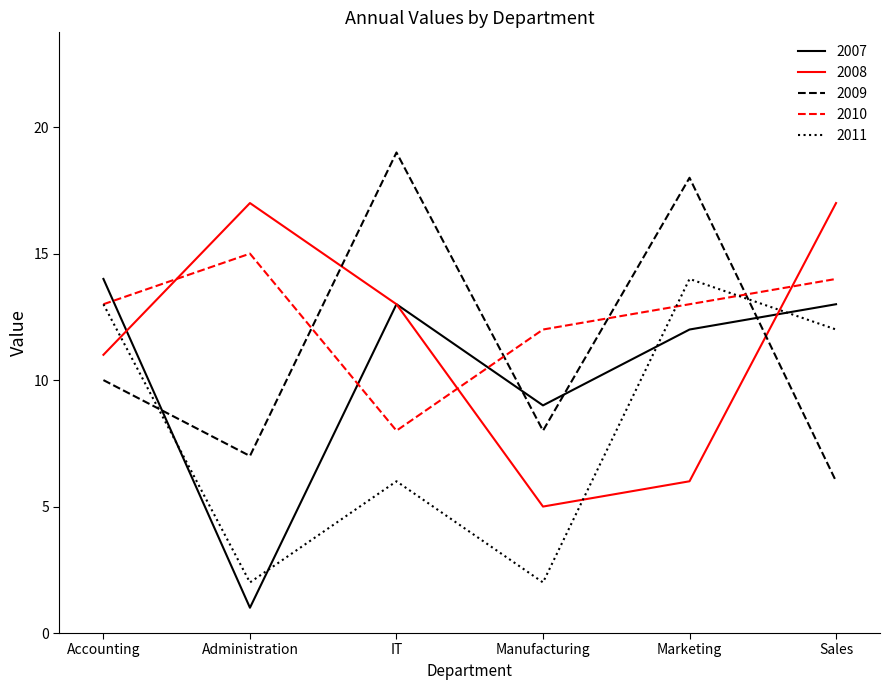

Which series changed the most between Administration and Manufacturing?

2008